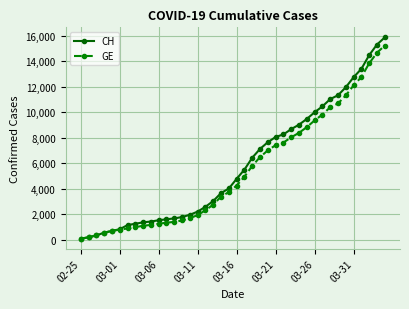

What is the maximum value shown in the chart?

15888